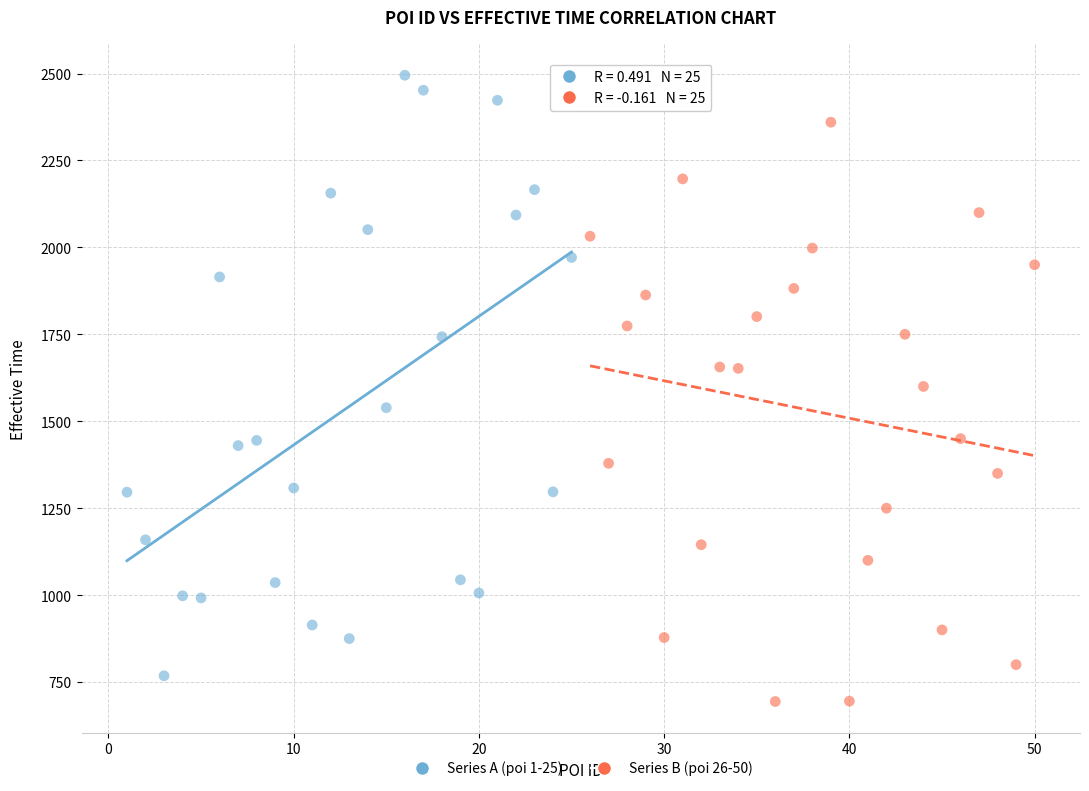

Which series has the largest Y range (max minus min)?

Series A (poi 1-25)